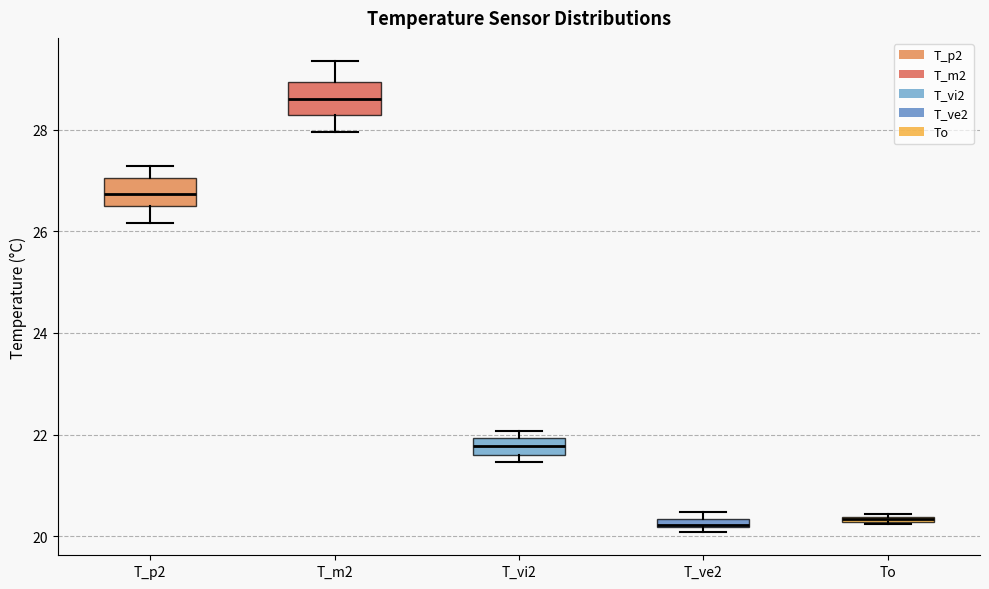

Where is the upper edge of the box for T_vi2 on the y-axis? The values are not printed on the chart, so give them approximately, as read against the axis.

22.0